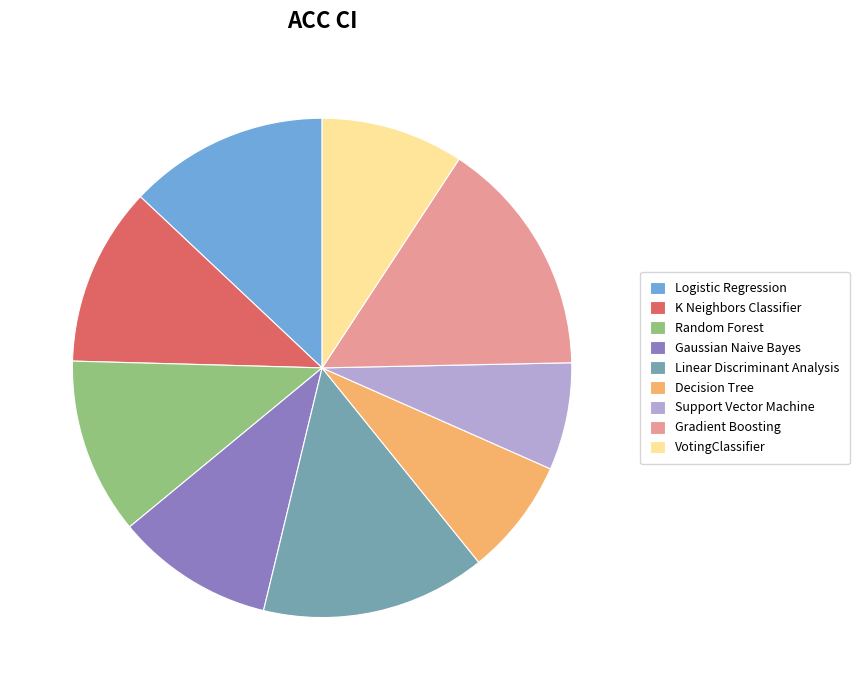

How many segments does this pie chart have?

9